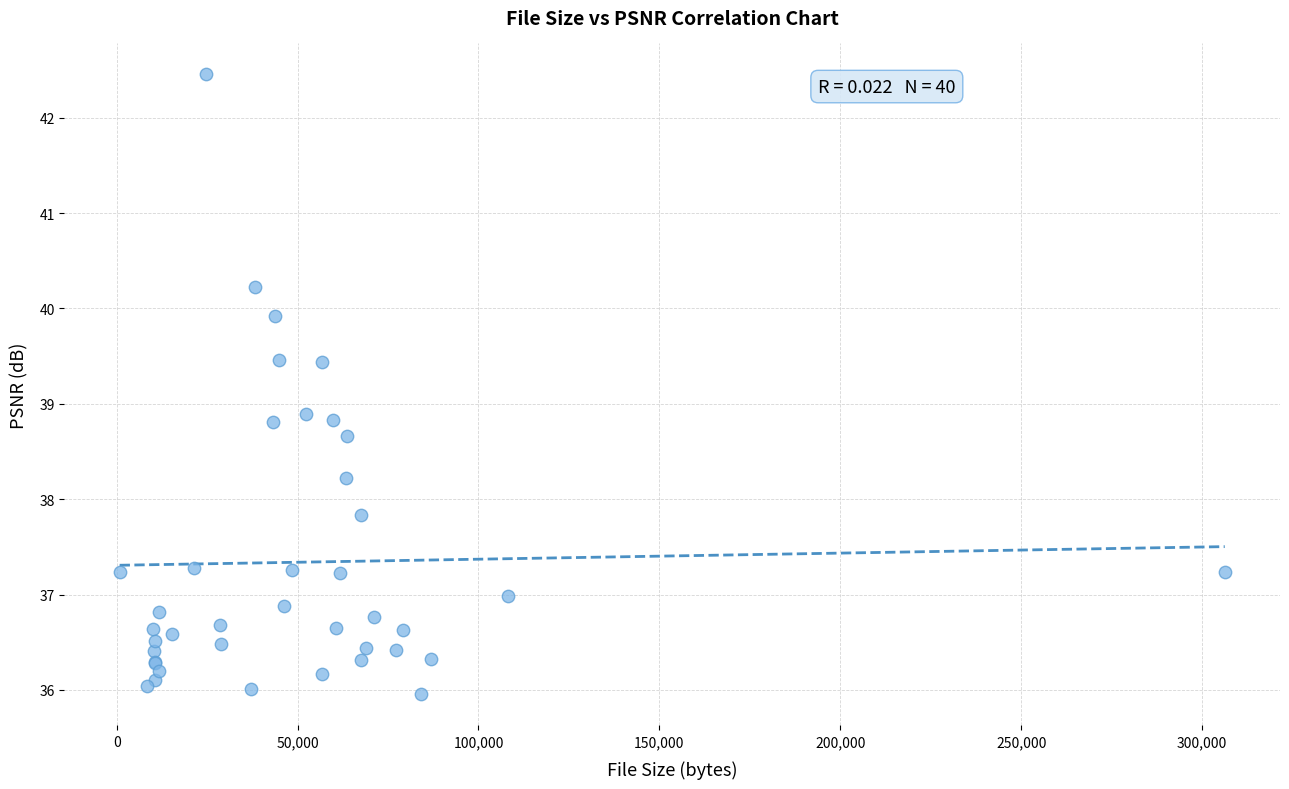

What Y value in the scatter plot is closest to 39?

38.9